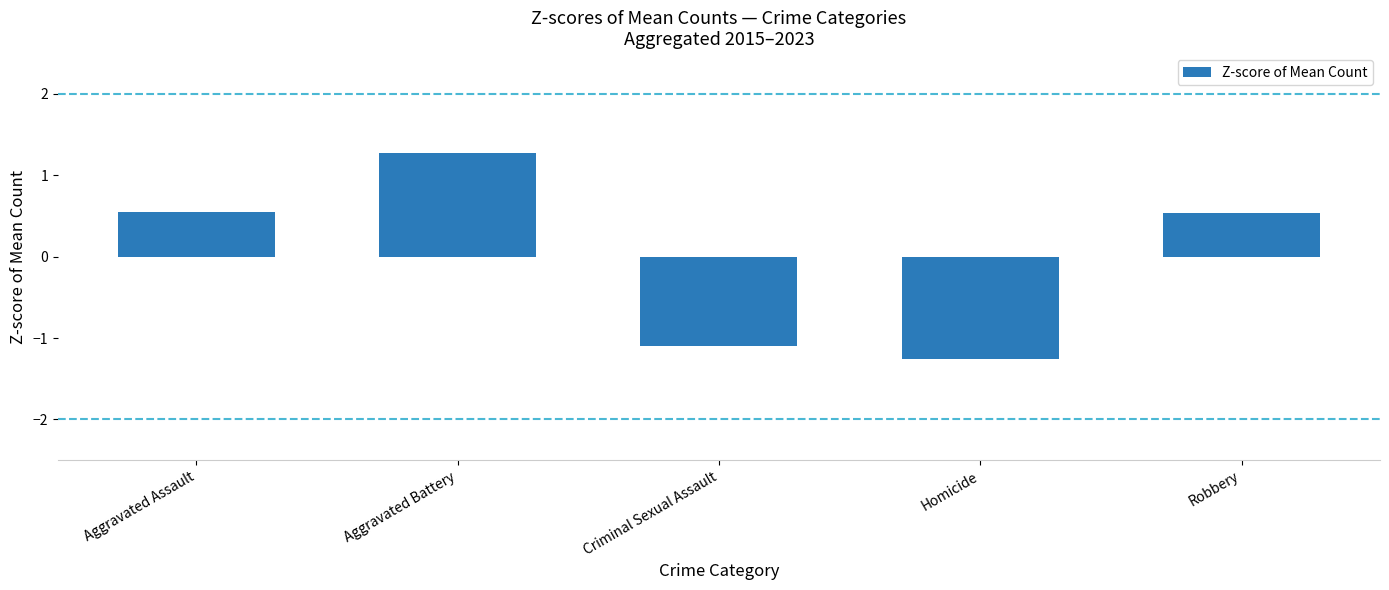

Reading left to right, what are all the values shown in this chart?

Aggravated Assault=0.5	Aggravated Battery=1.3	Criminal Sexual Assault=-1.1	Homicide=-1.3	Robbery=0.5